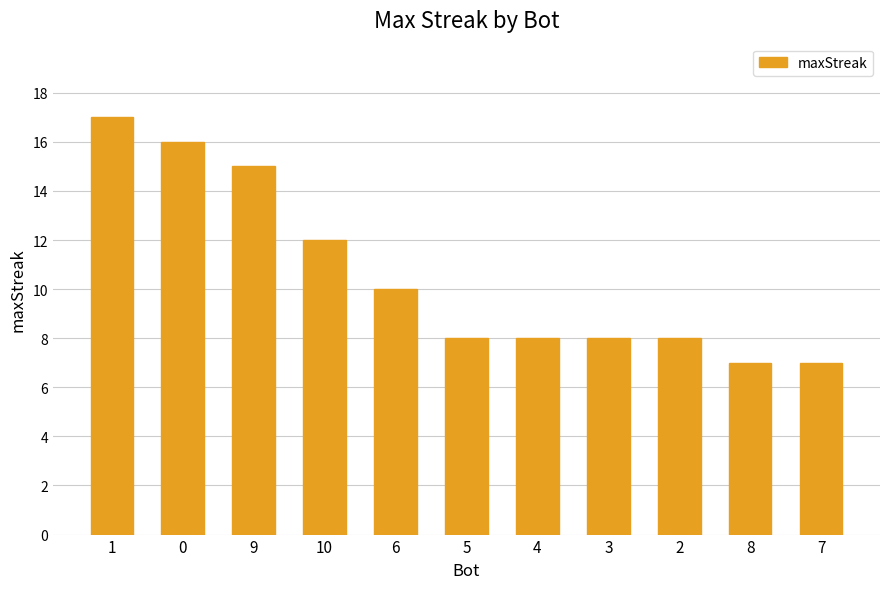

What is the difference between the values at 7 and 3?

1